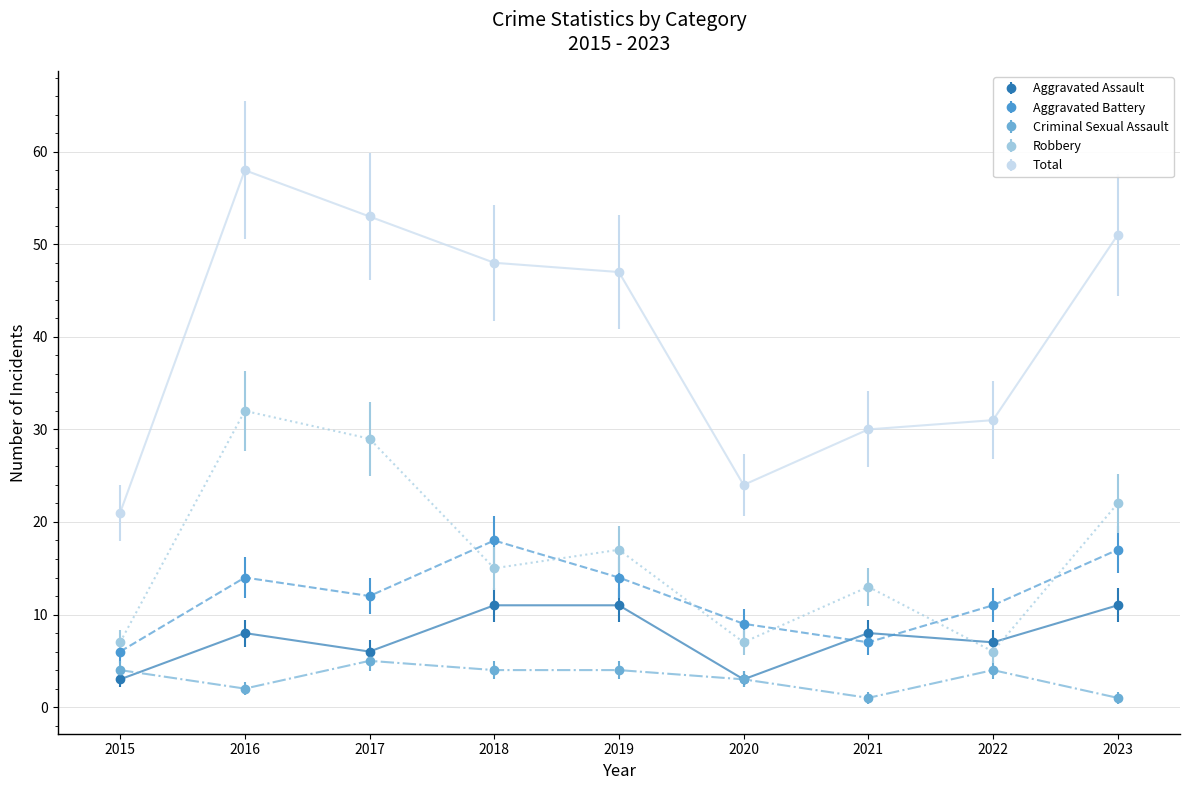

How many Aggravated Assault values are between 6 and 11?

7